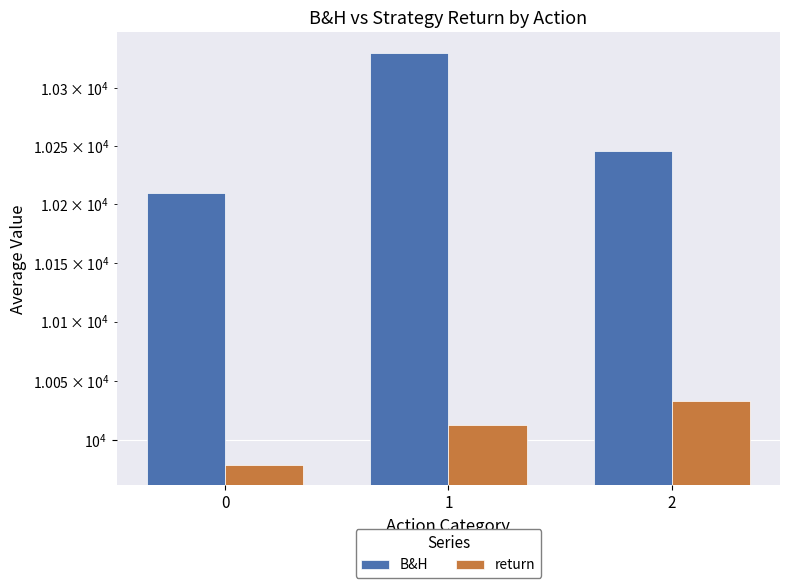

List the series in order of their peak value, lowest first.

return, B&H